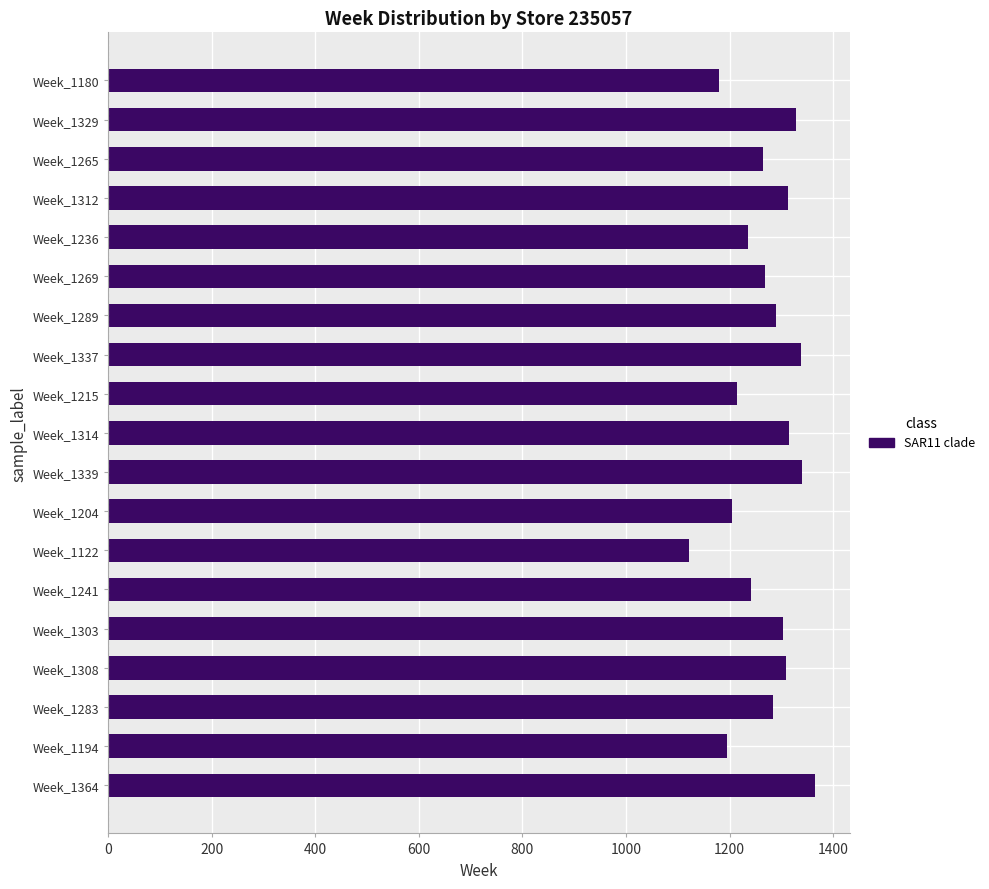

Is it true that the value at Week_1283 is 1283?

True